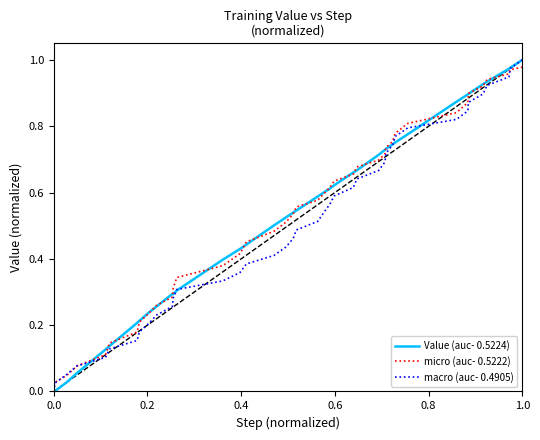

Does the chart have visible grid lines?

No